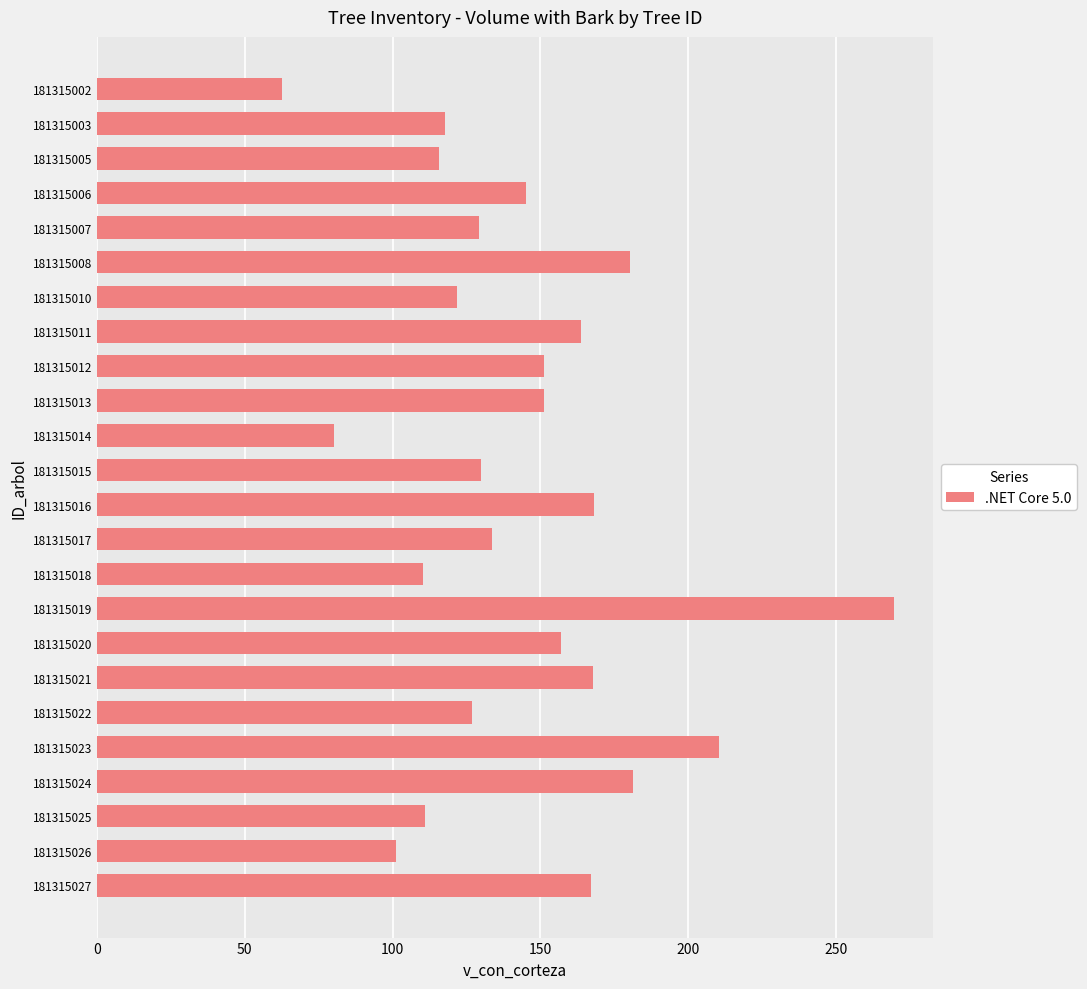

Between 181315024 and 181315006, which is larger?

181315024